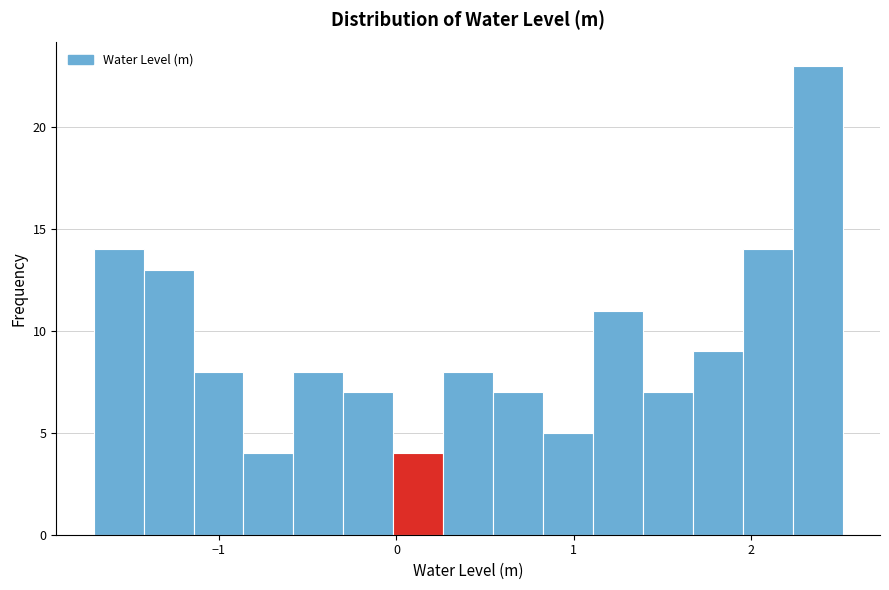

Read against the x-axis, roughly where is the centre of the tallest bar?

2.4